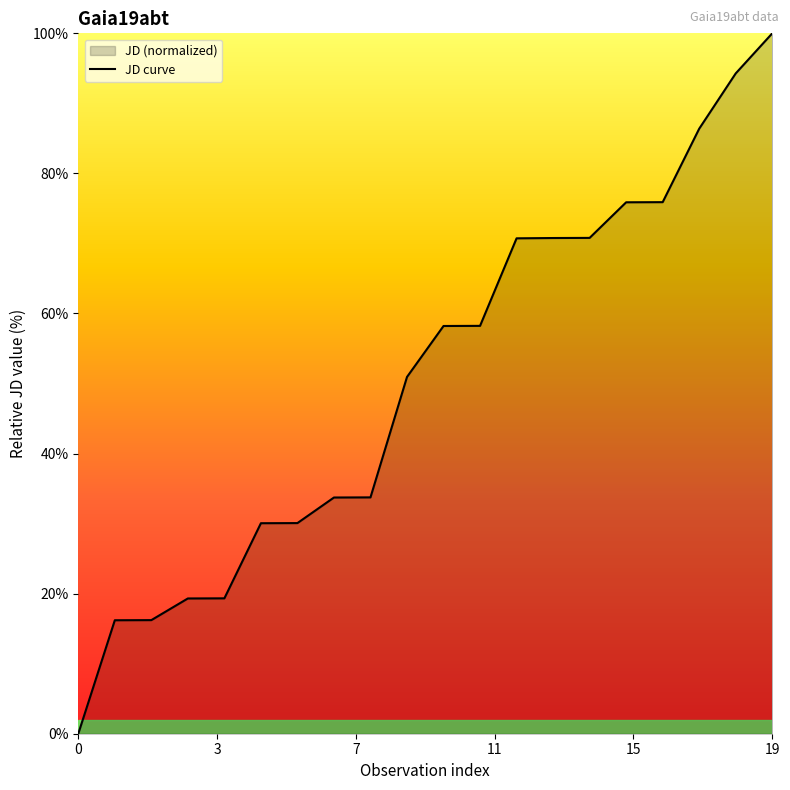

Count the number of data series in this chart.

1